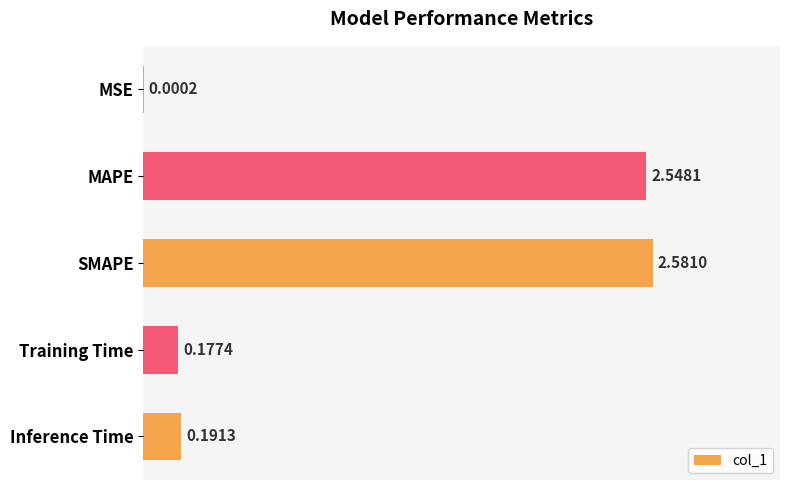

What is the average value?

1.1